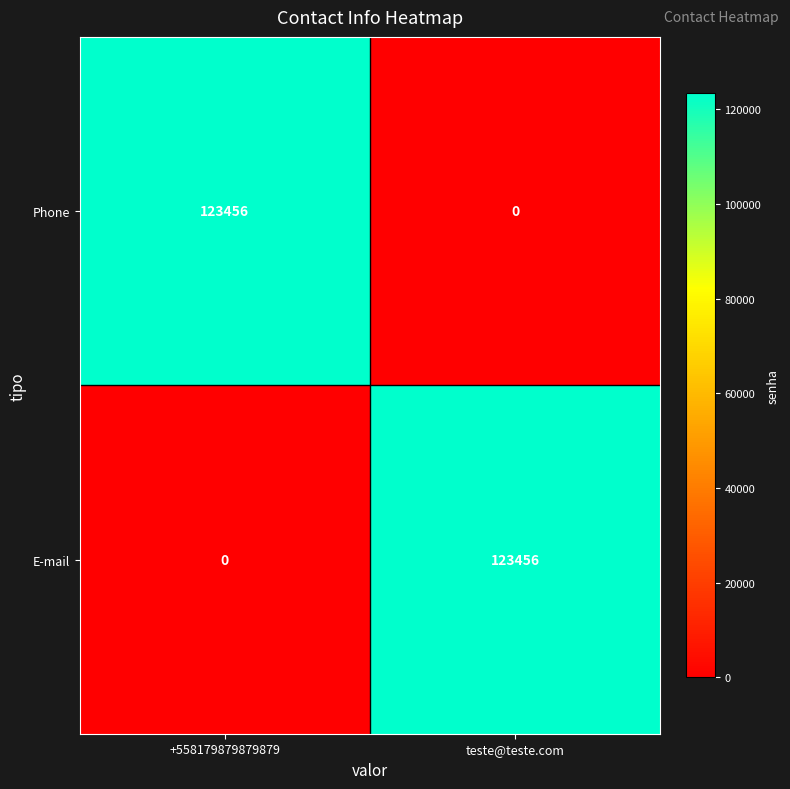

Is the value of E-mail at teste@teste.com greater than the value of Phone at teste@teste.com?

Yes